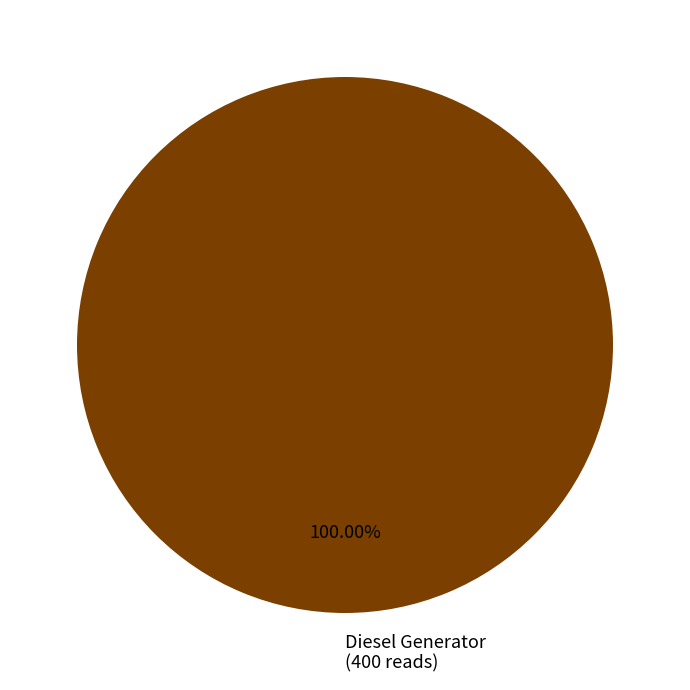

Which category accounts for the majority?

Diesel Generator (400 reads)